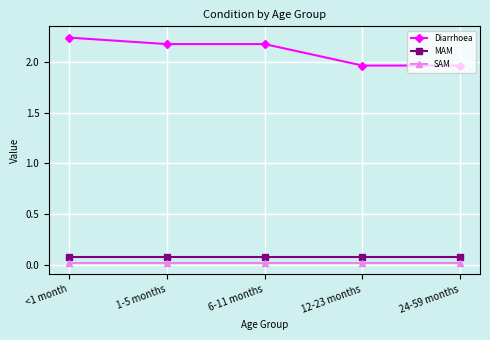

True or false: MAM and SAM cross at least once.

False